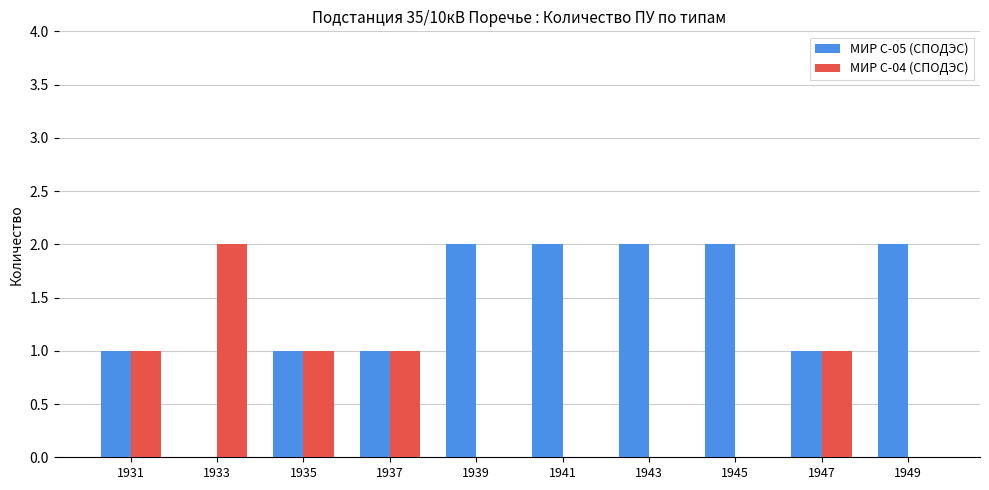

Is the value of МИР С-04 (СПОДЭС) at 1939 greater than the value of МИР С-05 (СПОДЭС) at 1945?

No